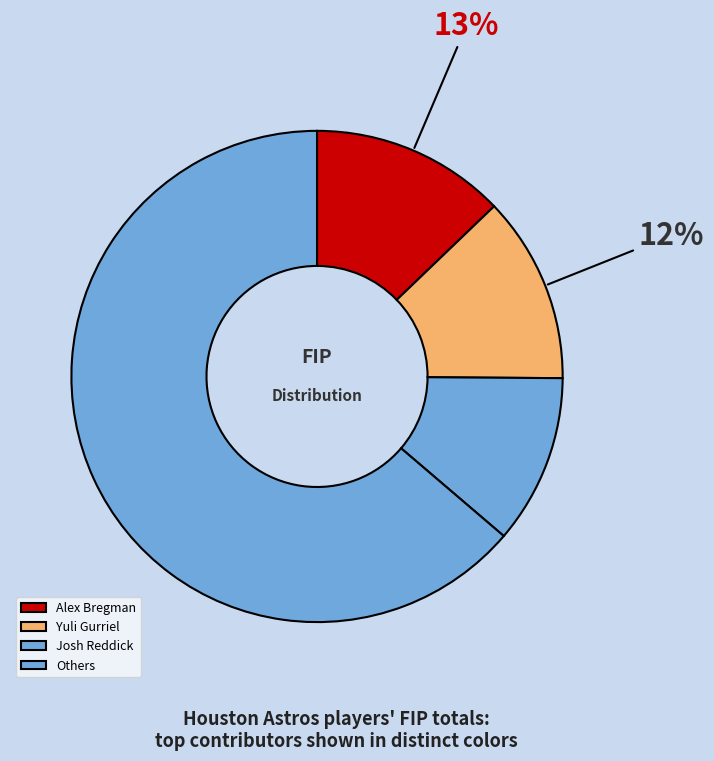

Does any single category account for the majority?

Yes